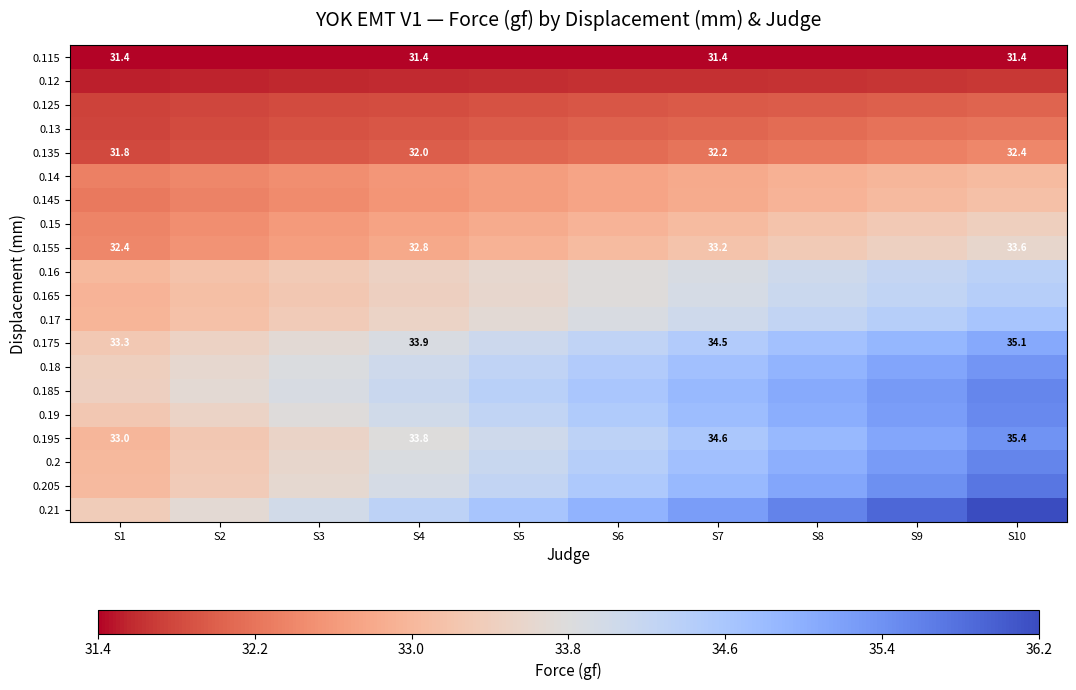

True or false: 0.135 has a value of 31.9 at S3.

True